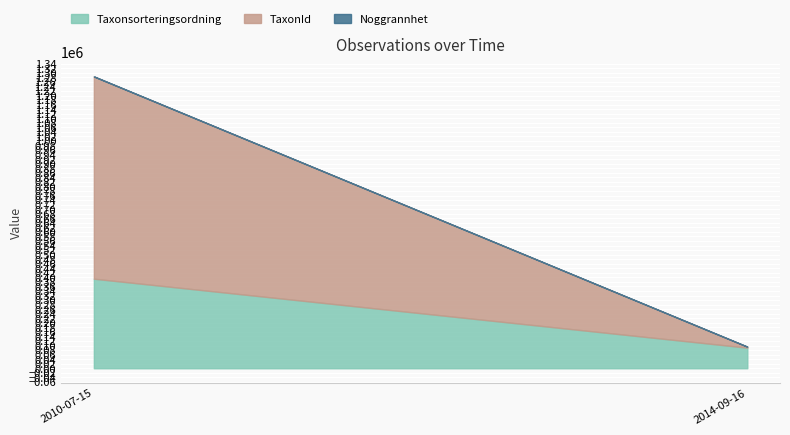

What are all the series names shown in the legend?

Taxonsorteringsordning, TaxonId, Noggrannhet